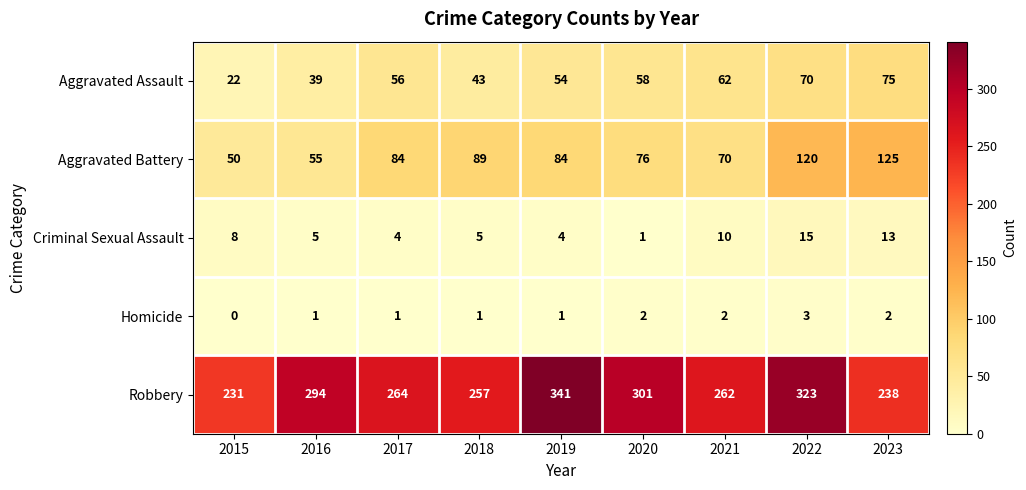

Rank the series by their maximum value, from lowest to highest.

Homicide, Criminal Sexual Assault, Aggravated Assault, Aggravated Battery, Robbery